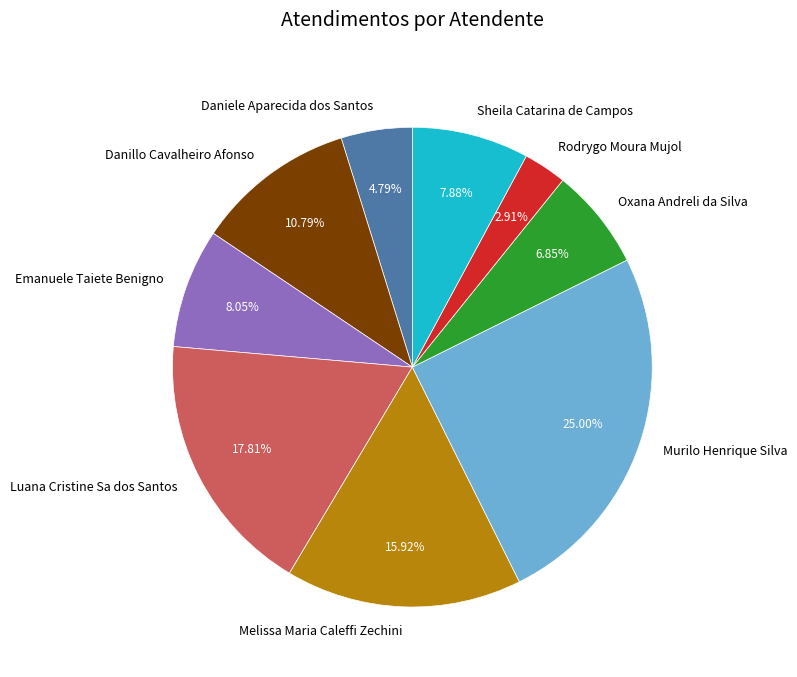

To the nearest percent, what portion does Daniele Aparecida dos Santos represent?

5%